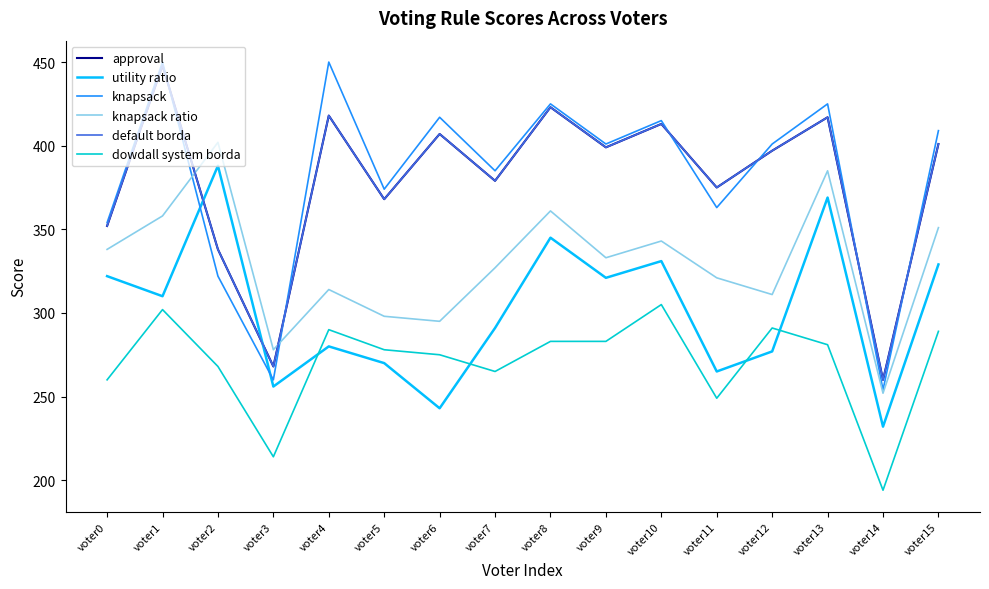

Which series has the widest spread of values?

knapsack